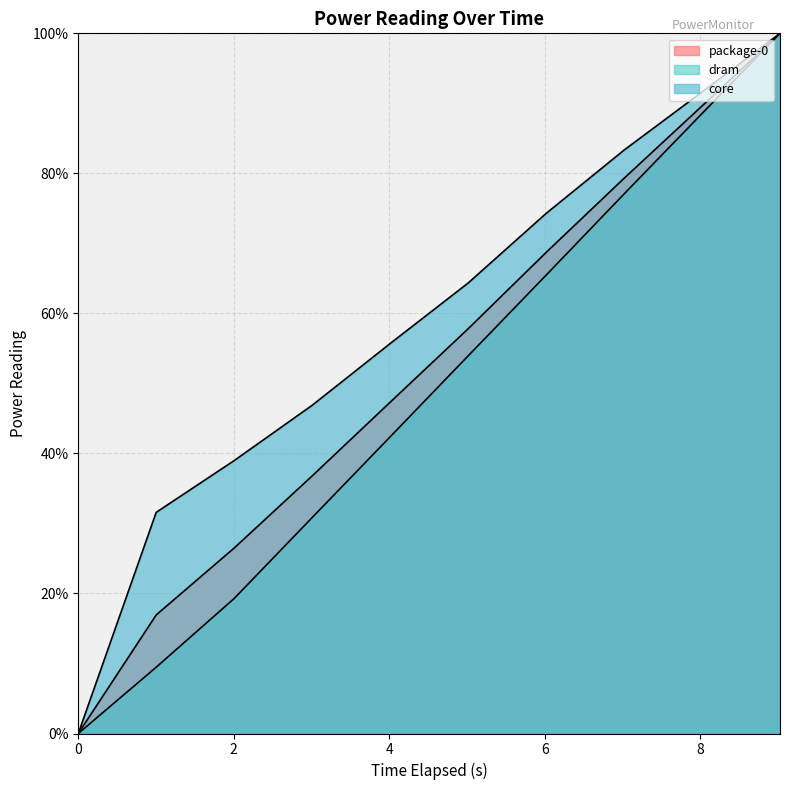

Count the number of categories in the chart.

10